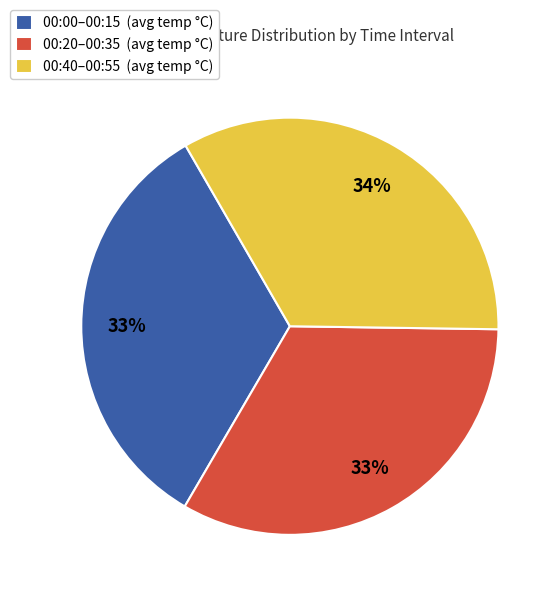

How many slices are in this pie chart?

3